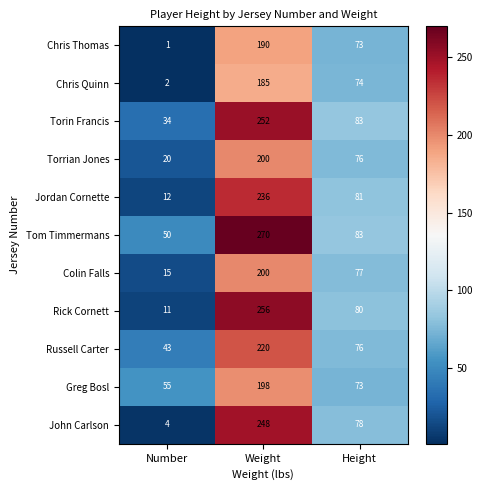

What is the difference between the second highest and minimum values in the Jordan Cornette series?

69